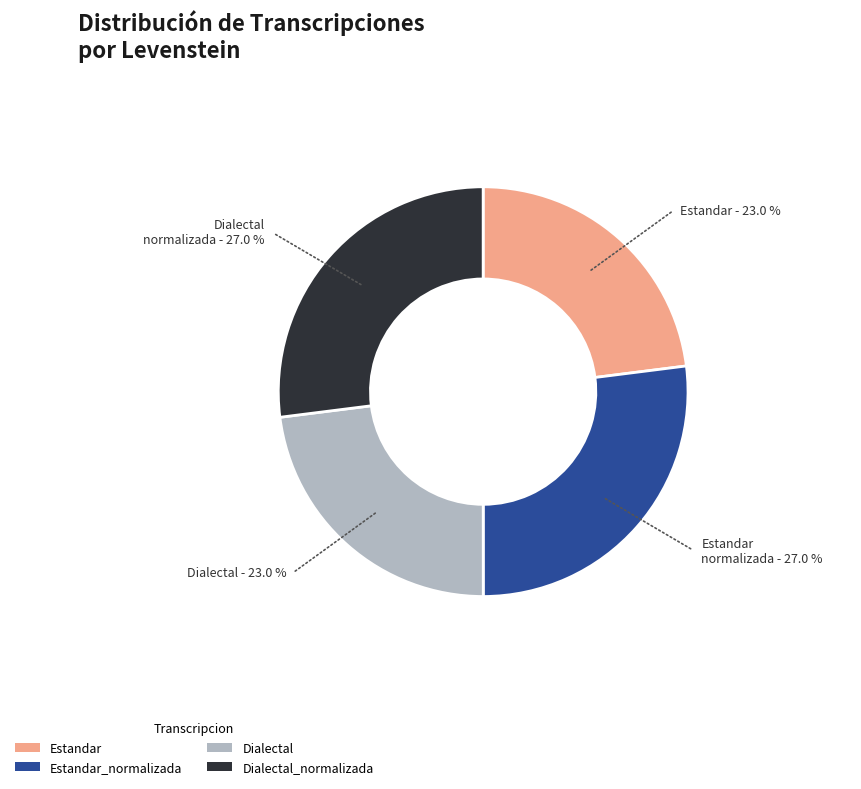

What percentage do Estandar and Dialectal_normalizada together represent?

50.0%